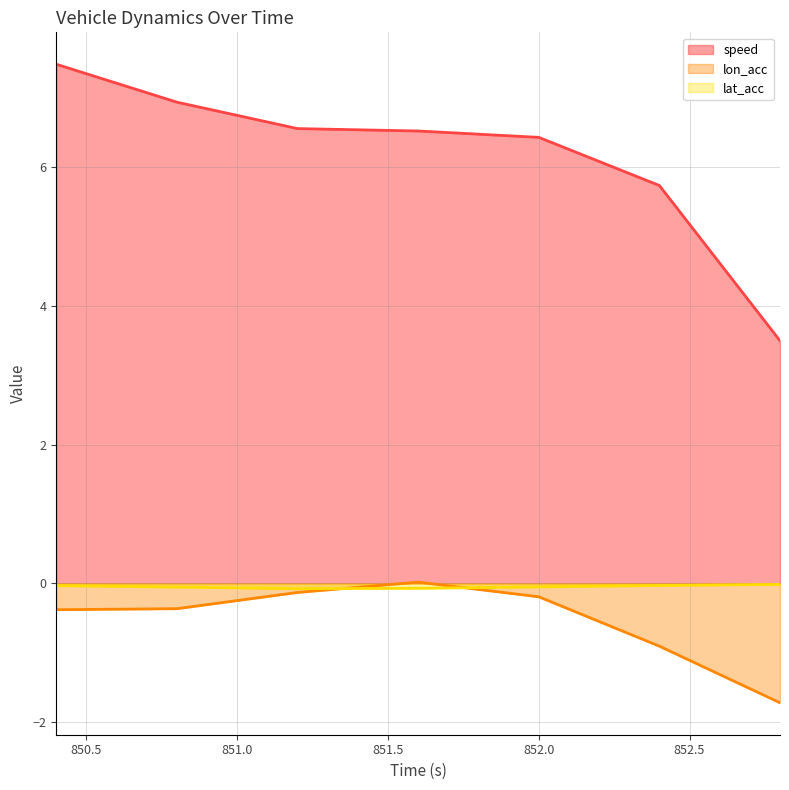

True or false: lat_acc has a value of -0.0 at 850.4.

True